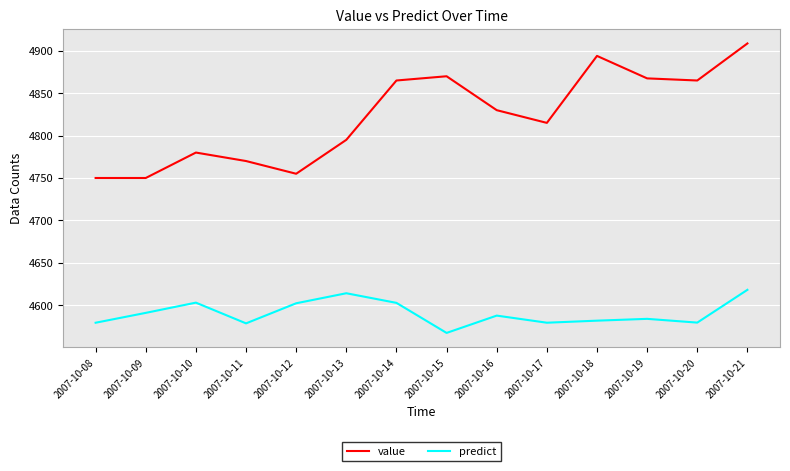

Count the number of data series in this chart.

2